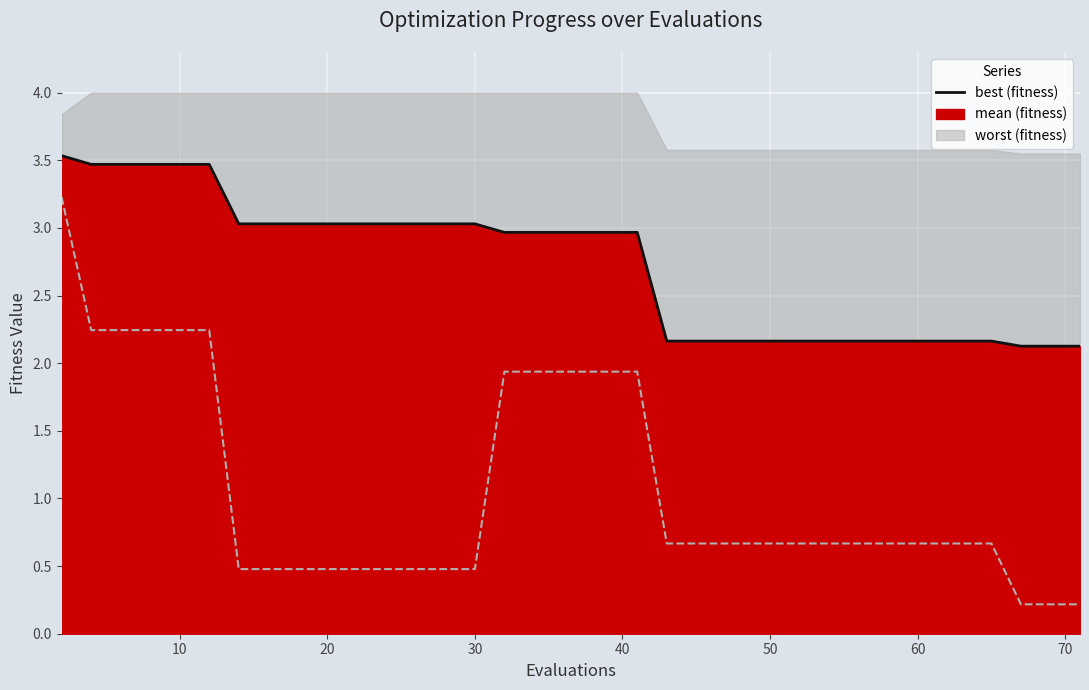

What is the smallest value displayed?

2.1